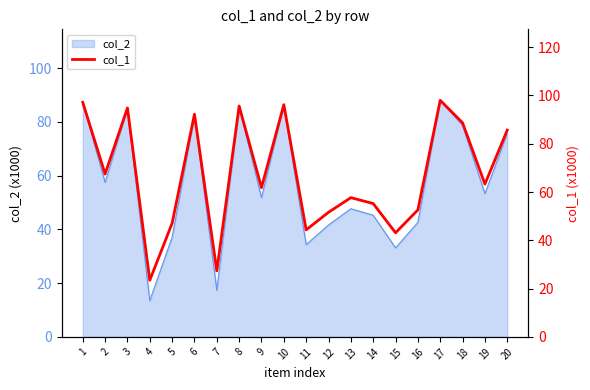

Which category has the lowest value across all series?

4